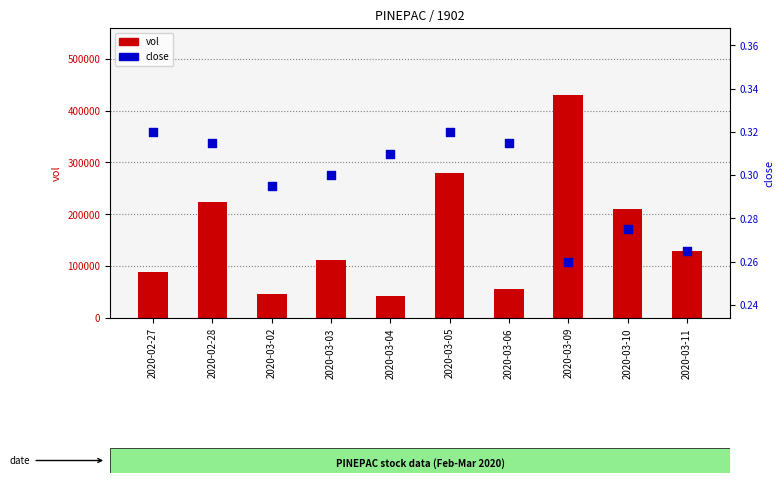

Which series reaches the minimum Y coordinate?

close